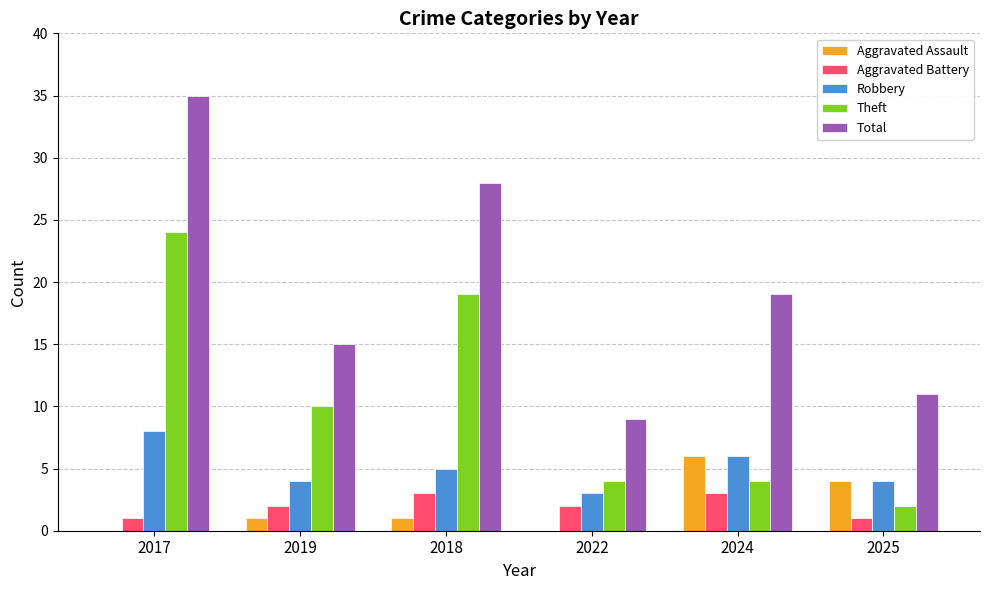

True or false: Theft has a value of 24 at 2017.

True